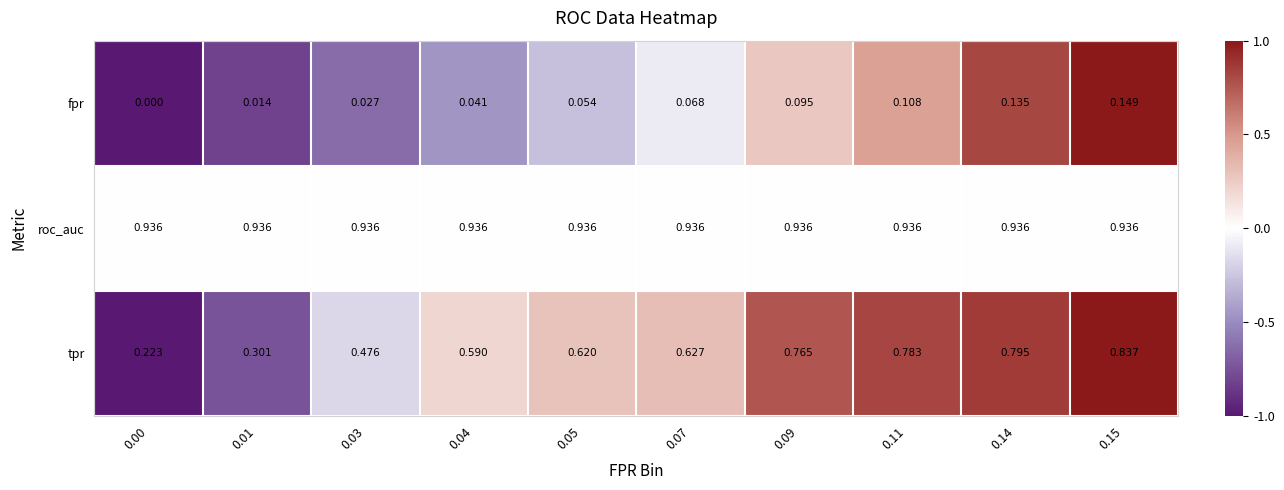

Is the value of fpr at 0.04 greater than the value of roc_auc at 0.14?

No